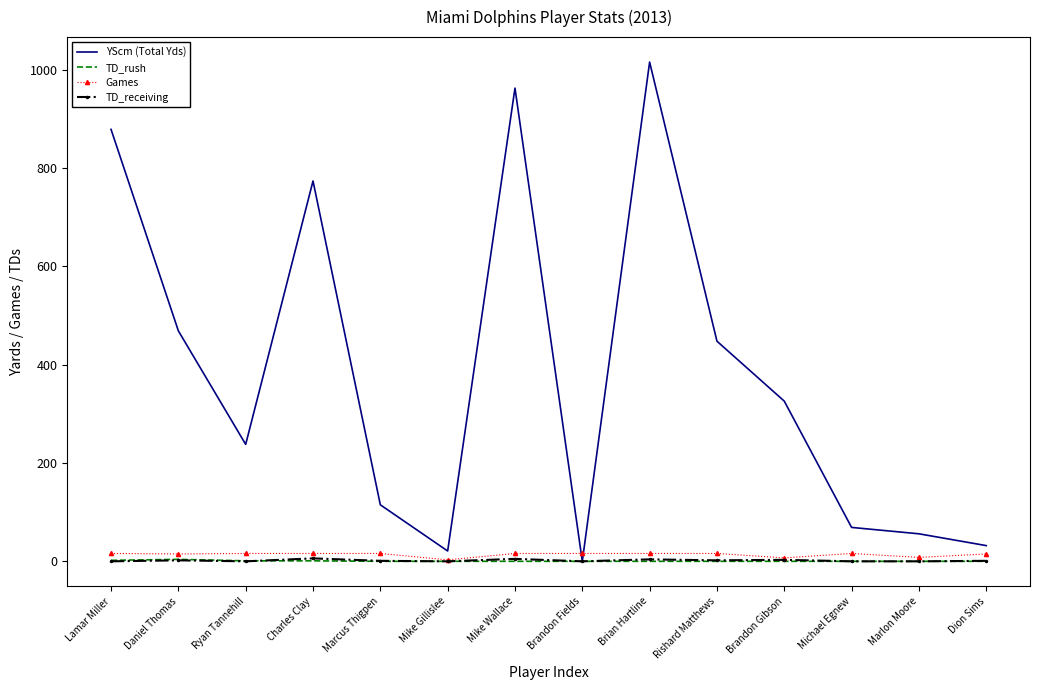

What is the total value across all series at Marlon Moore?

64